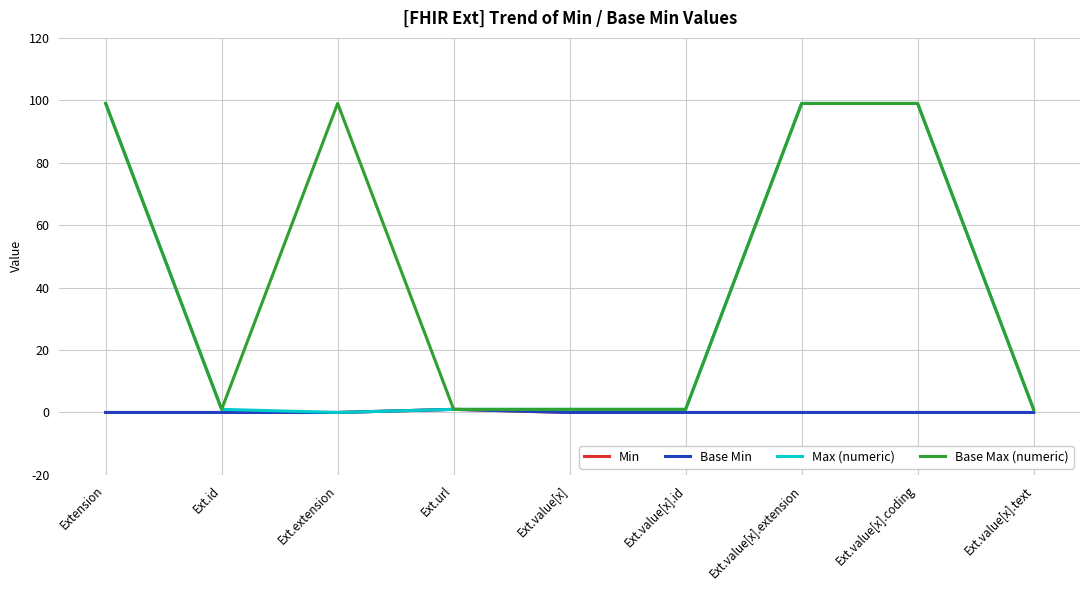

Between Extension and Ext.value[x].text, which series saw the biggest shift?

Max (numeric)